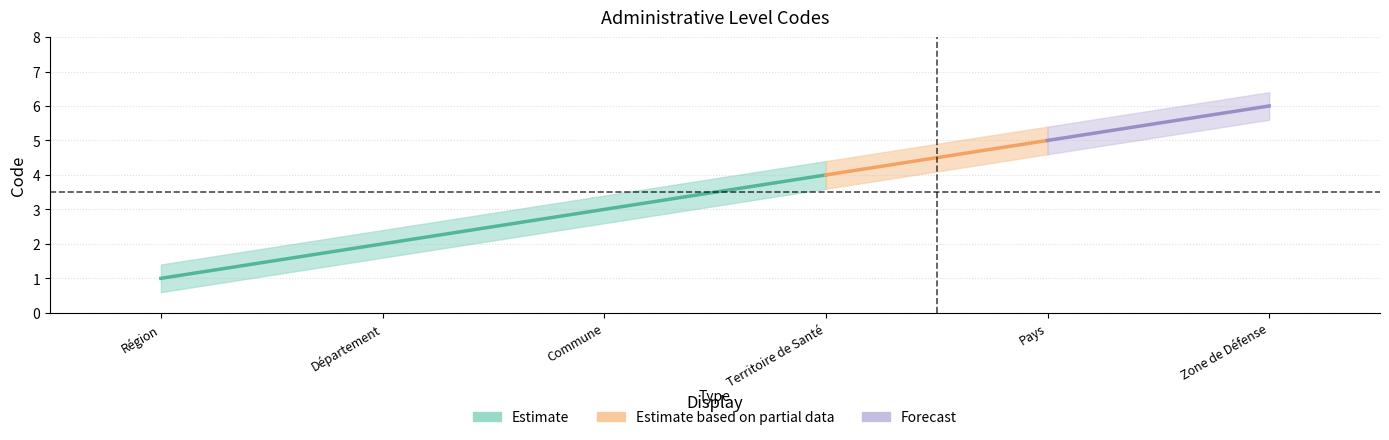

What is the sum of all values?

21